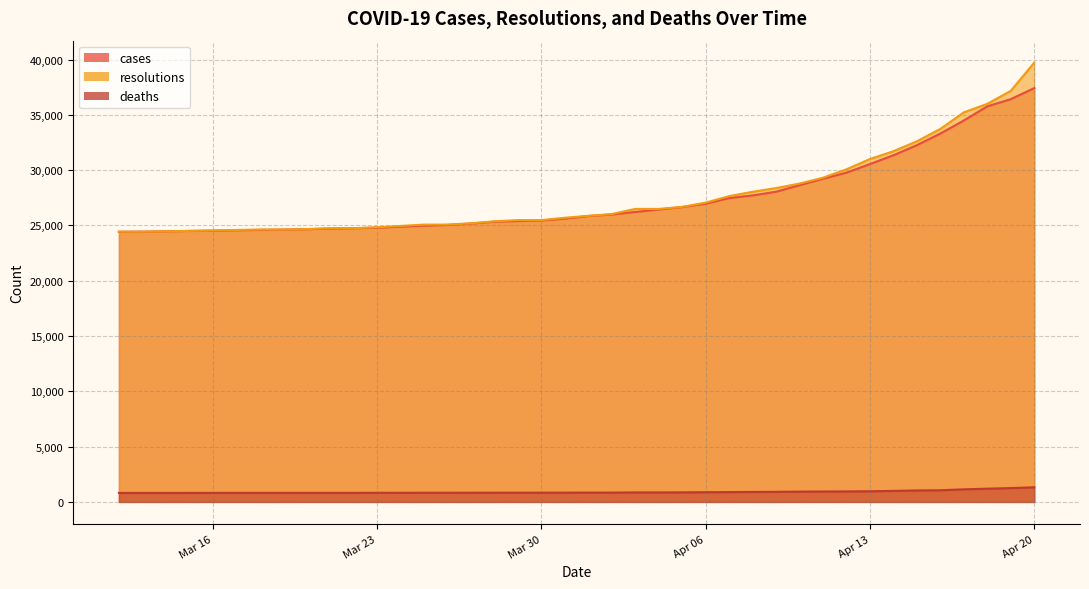

Which series has the largest range (max minus min)?

resolutions